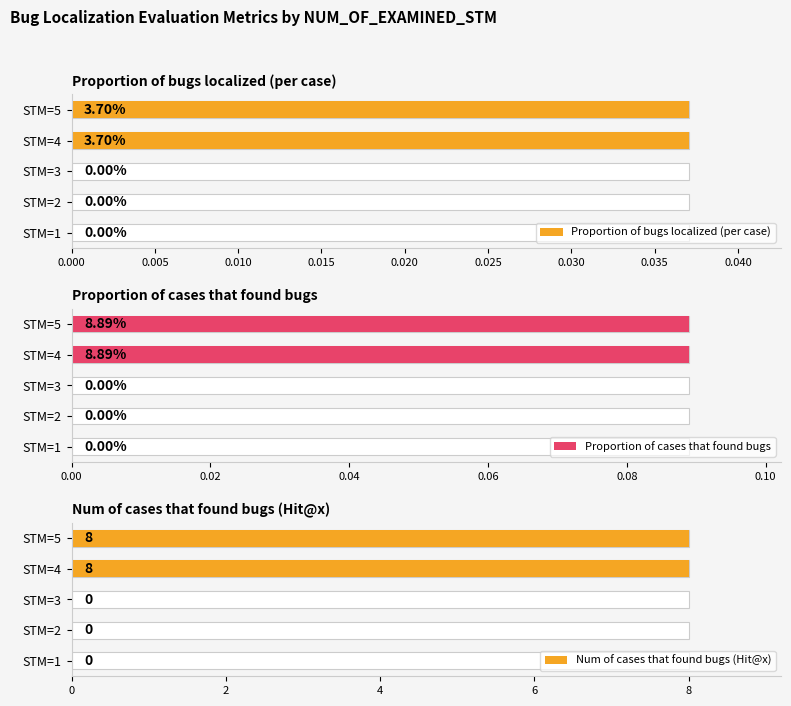

True or false: Proportion of bugs localized (per case) has a value of -0.0 at STM=3.

False